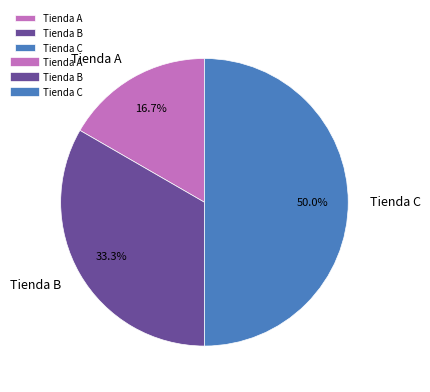

How many slices are in this pie chart?

3